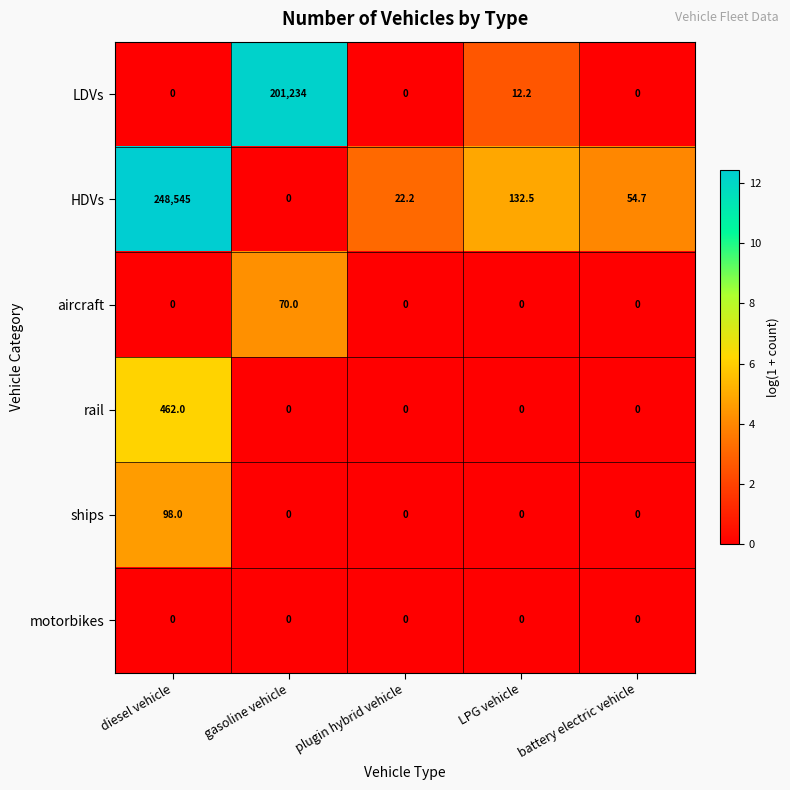

What is the difference between the highest and lowest values at gasoline vehicle?

201234.0